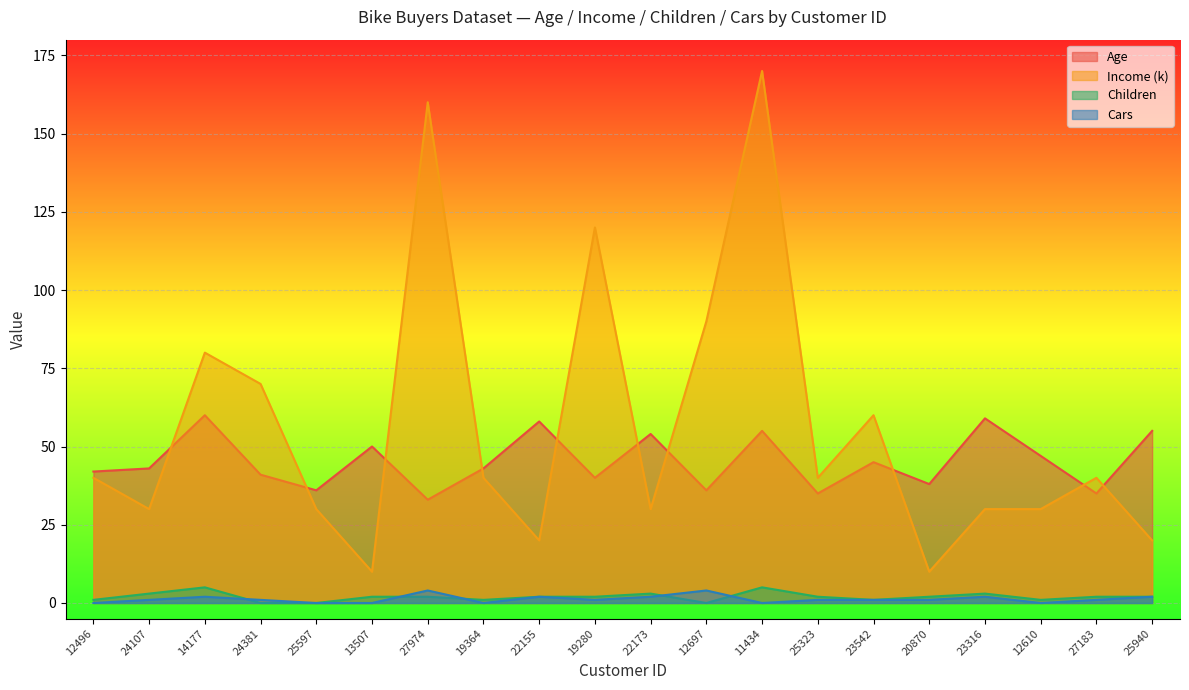

What is the difference between the maximum and minimum values in the Cars series?

4